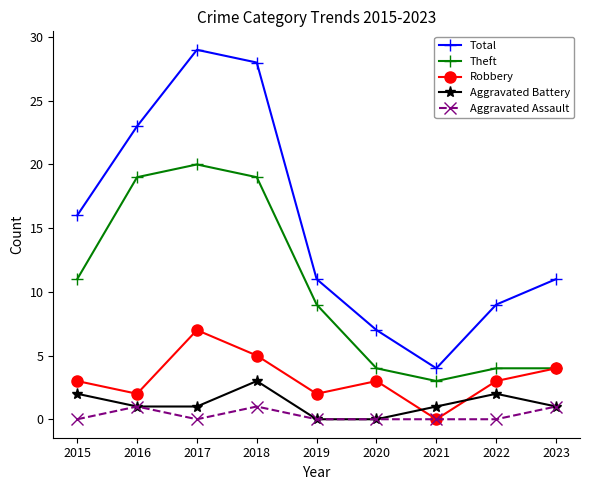

What is the value of the Total point at the 8th from the left?

9